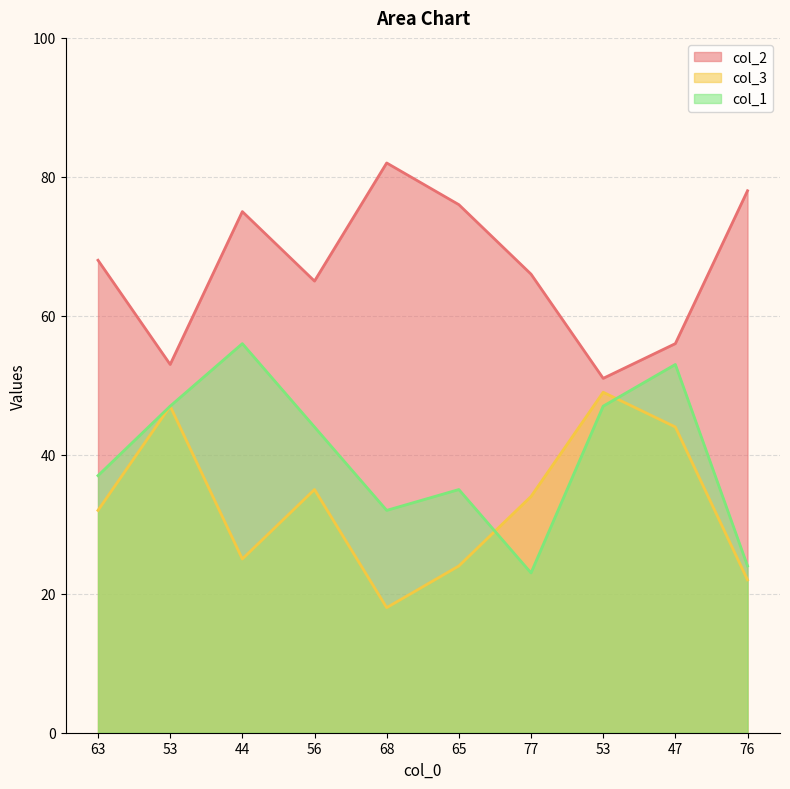

Reading right to left, what are all the values shown in this chart?

col_2: 76=78	47=56	53=51	77=66	65=76	68=82	56=65	44=75	53=53	63=68
col_3: 76=22	47=44	53=49	77=34	65=24	68=18	56=35	44=25	53=47	63=32
col_1: 76=24	47=53	53=47	77=23	65=35	68=32	56=44	44=56	53=47	63=37